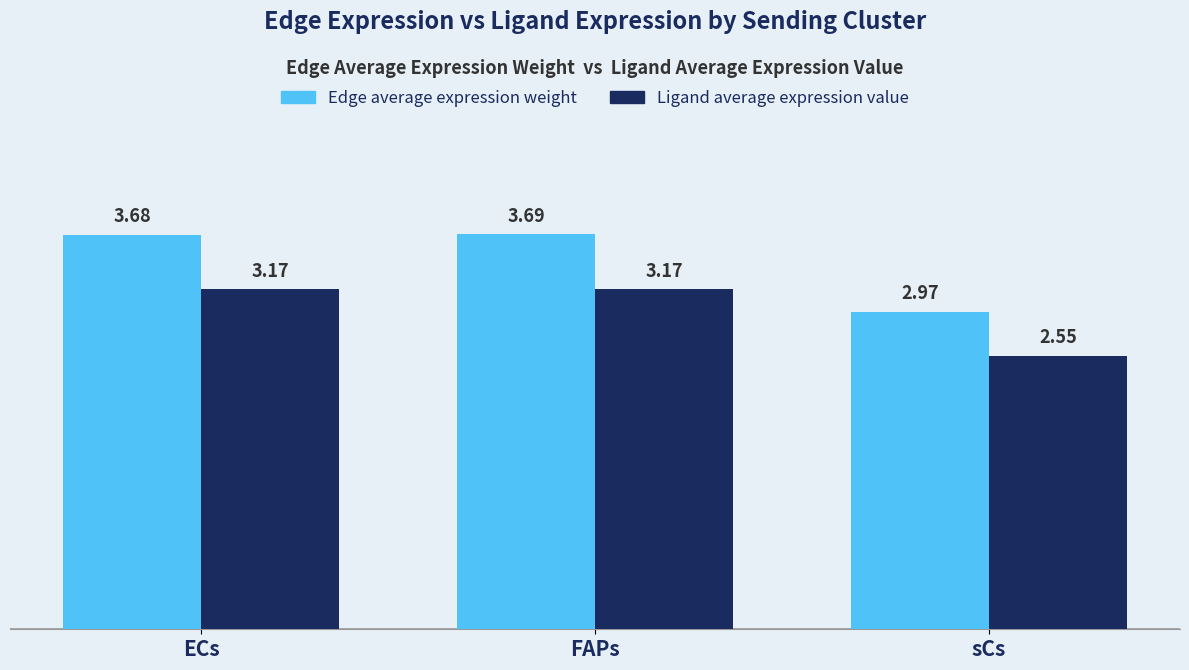

Where does the Ligand average expression value series first go above 3?

ECs